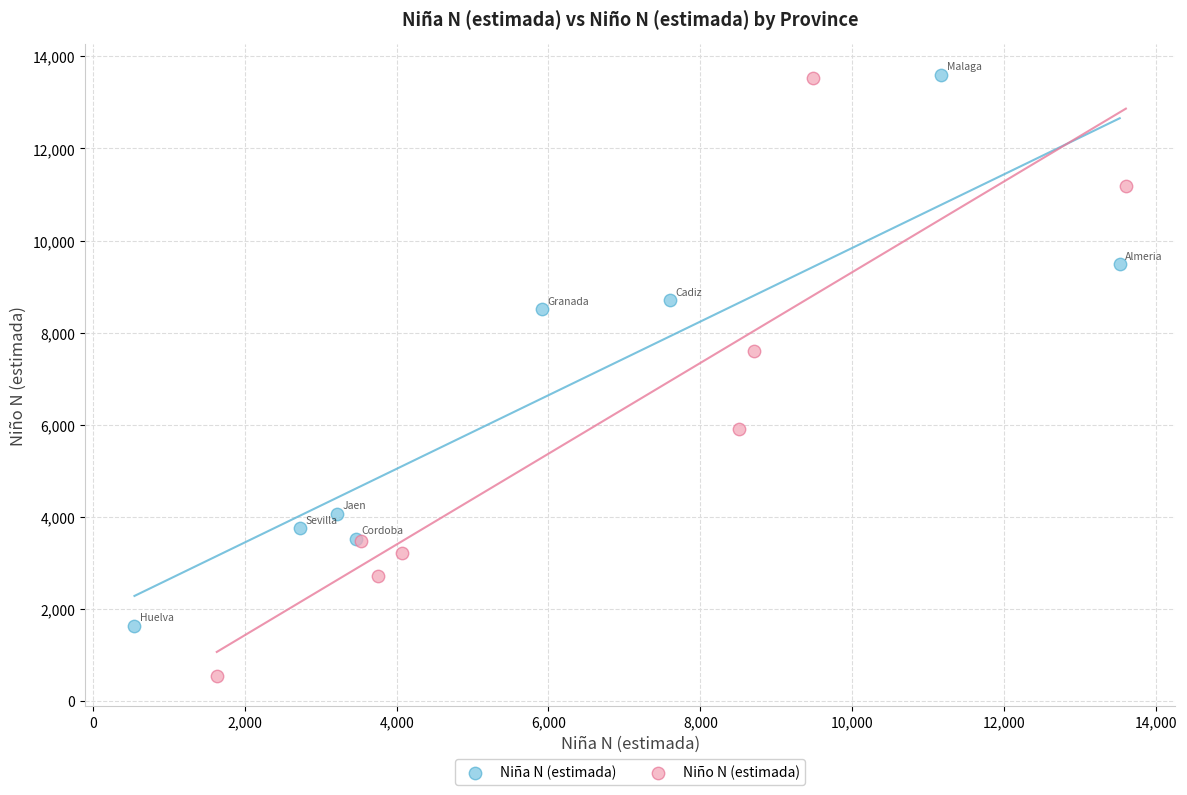

Which series has the widest spread of Y values?

Niño N (estimada)